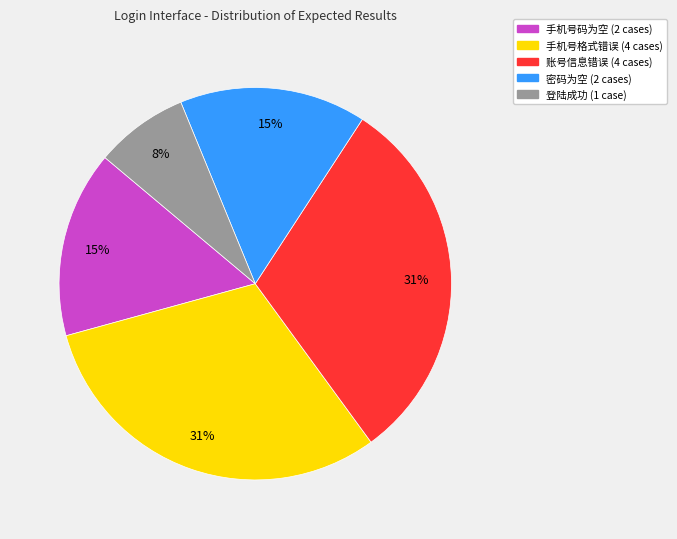

The 登陆成功 slice represents 17% of the pie. True or false?

False